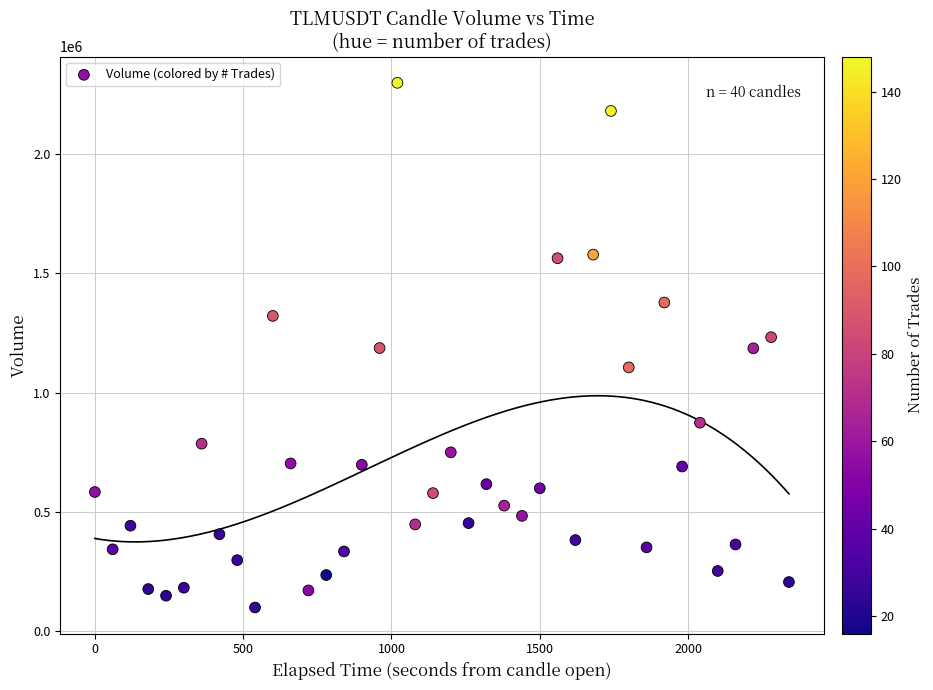

What is the range of X values (max minus min)?

2340